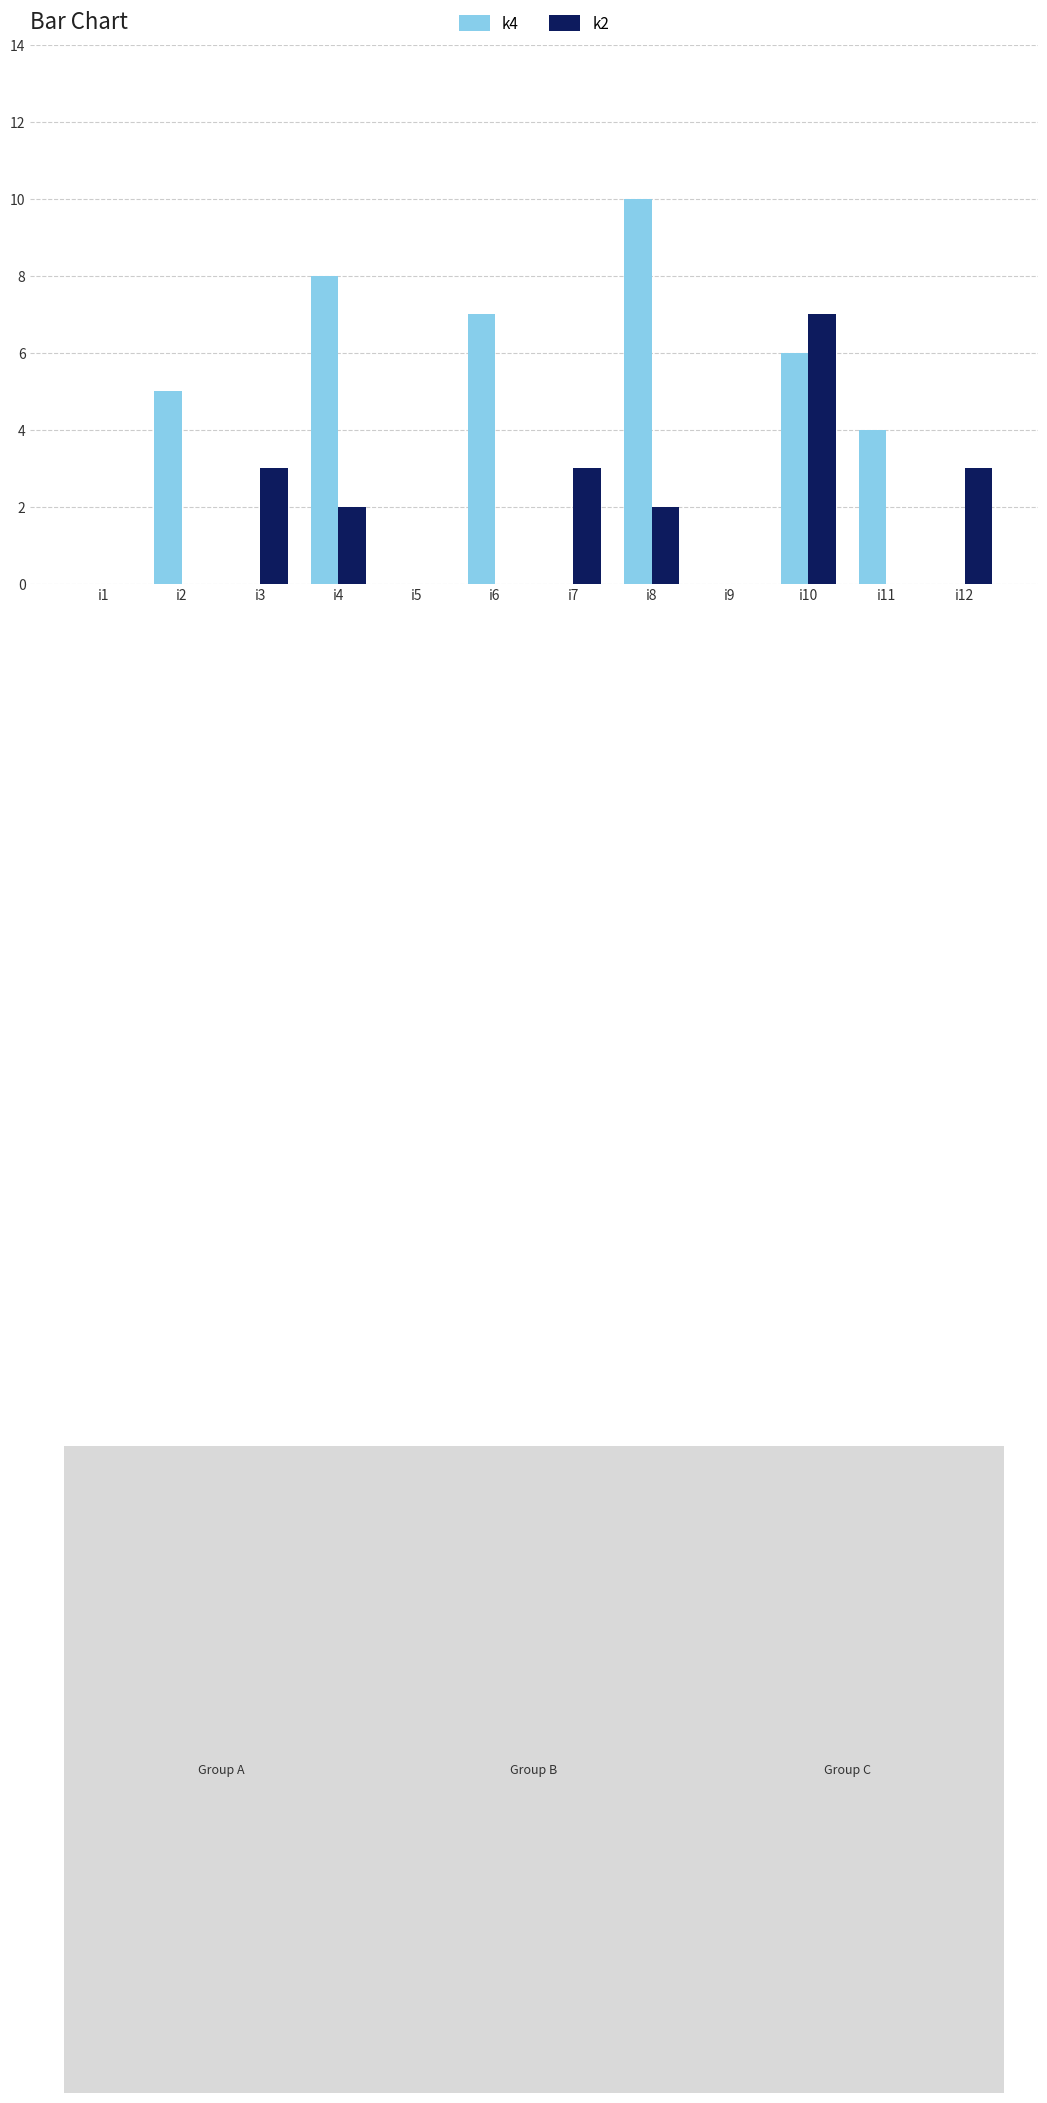

True or false: k2 has a value of 2 at i9.

False